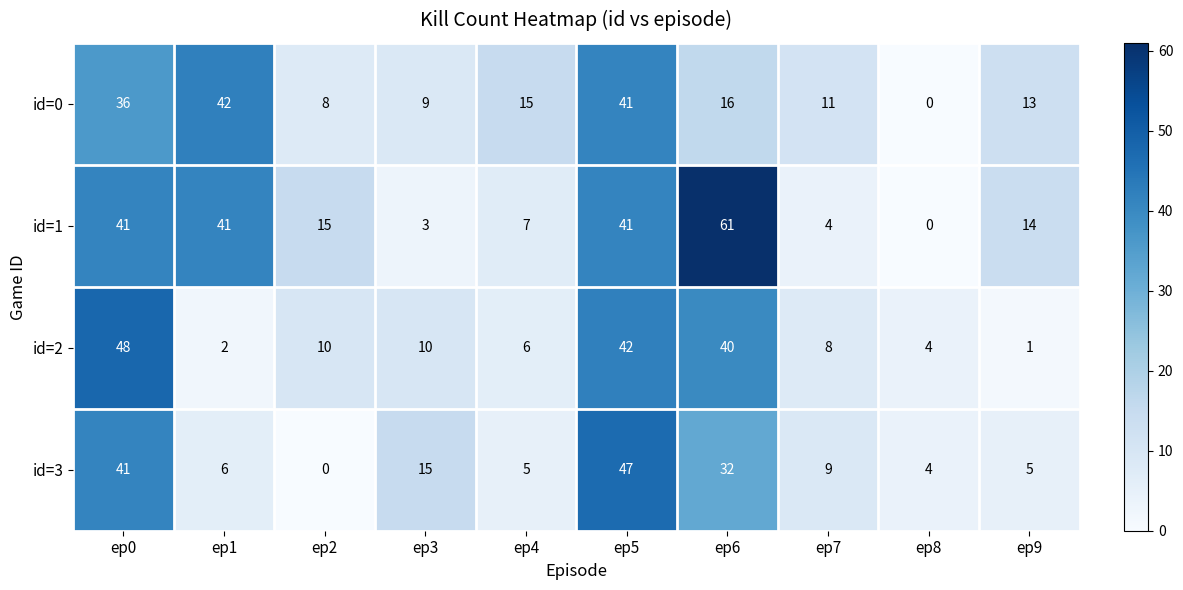

What is the sum of the id=2 values at ep2 and ep6?

50